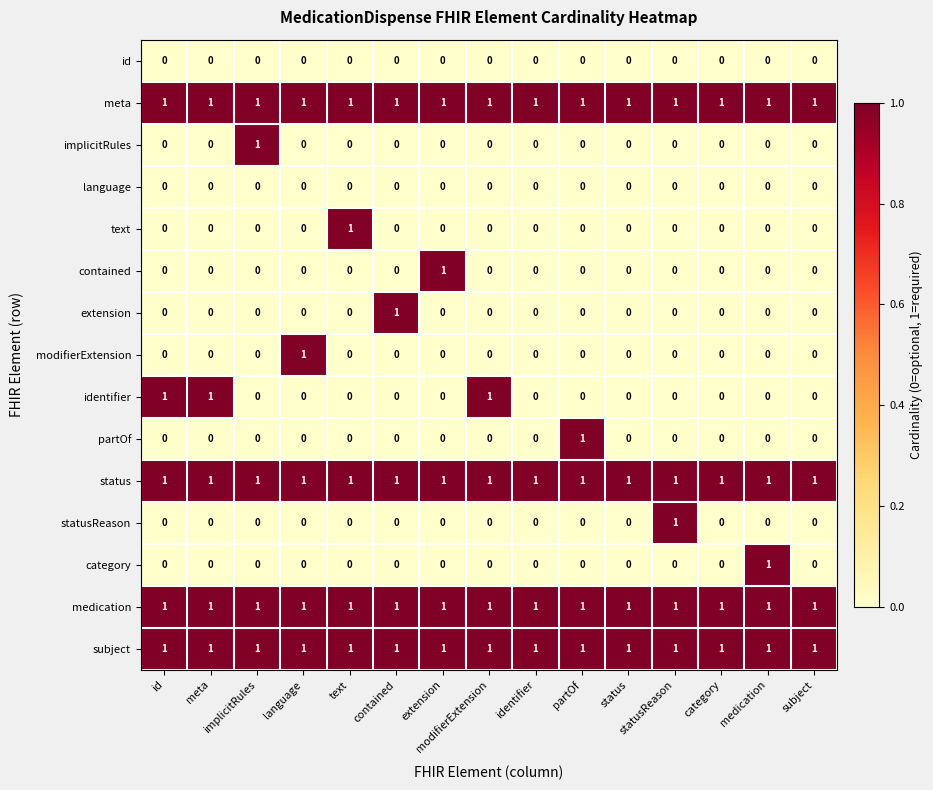

Count the number of categories in the chart.

15